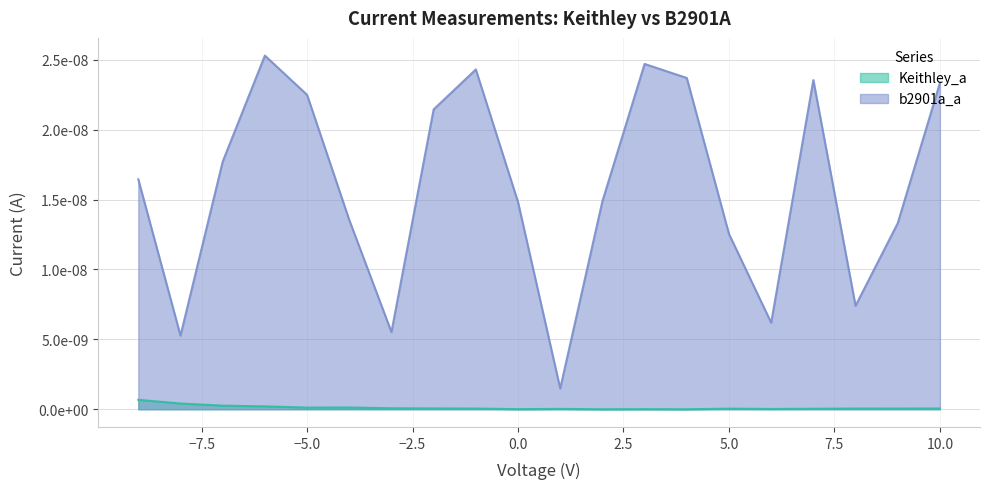

At how many categories does at least one series exceed 0?

20